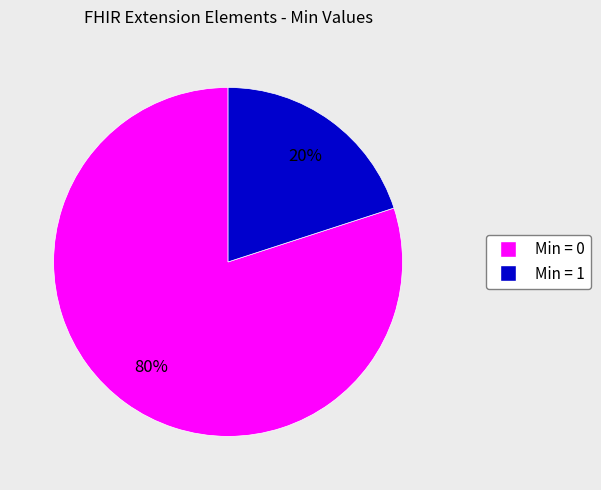

To the nearest percent, what is the difference between the largest and smallest slice percentages?

60%